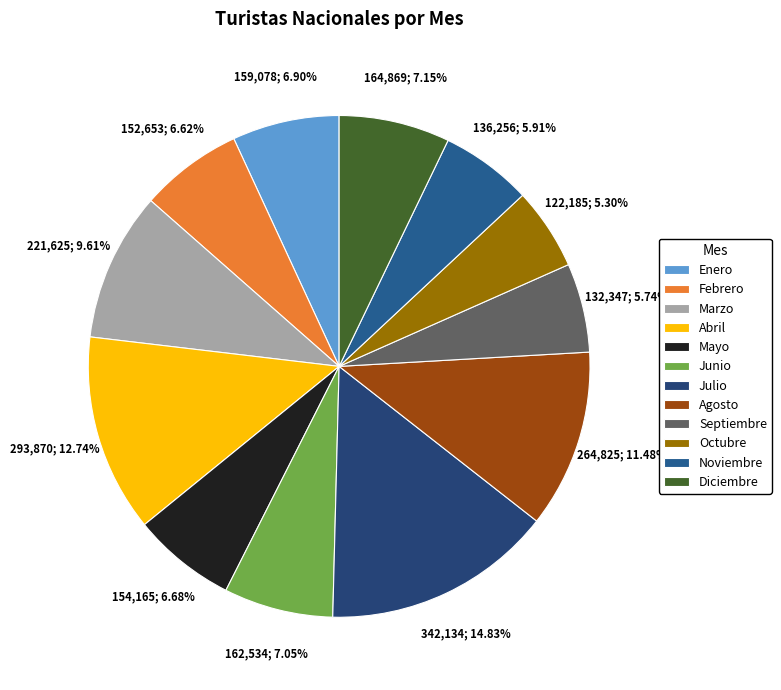

Does any single category account for the majority?

No